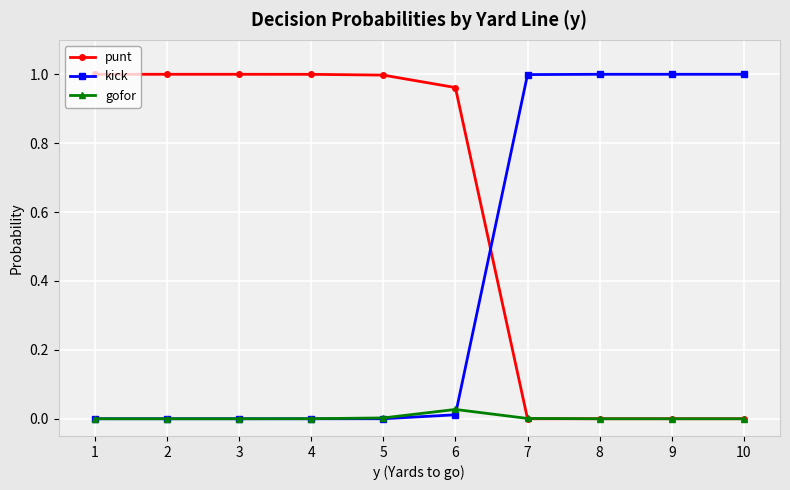

True or false: gofor and kick cross at least once.

True